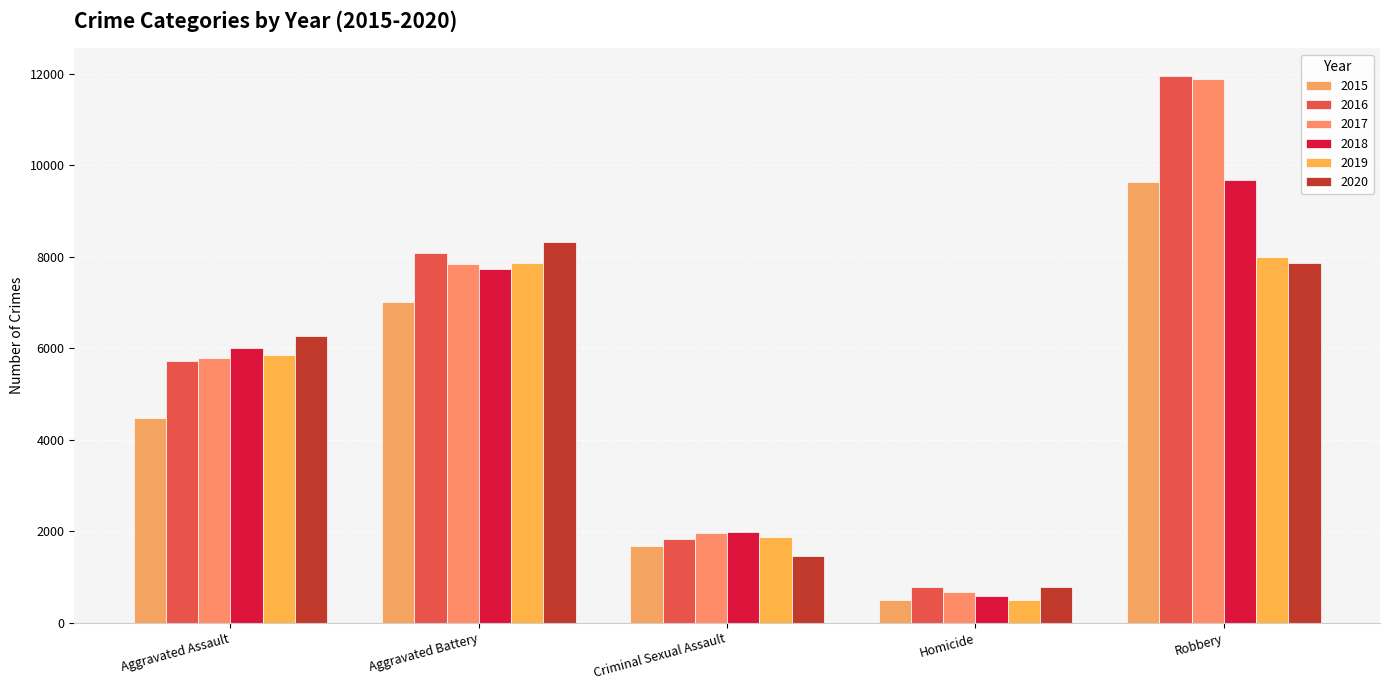

List the labels in order of 2018 value, smallest first.

Homicide, Criminal Sexual Assault, Aggravated Assault, Aggravated Battery, Robbery